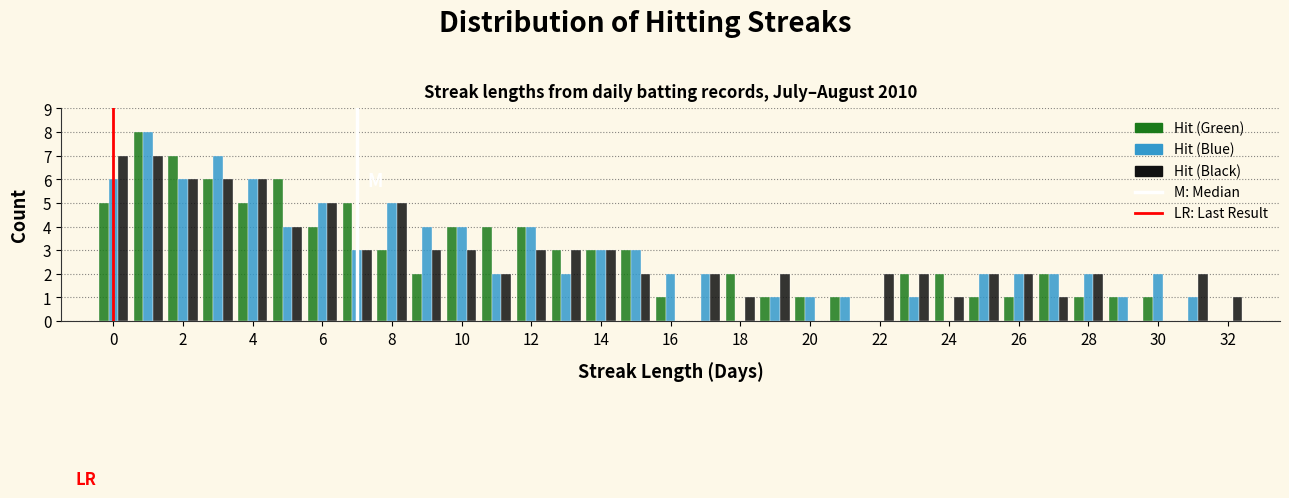

What is the height of the Hit (Green) bar covering 18.5 to 19.5 on the x-axis? Neither the bar edges nor the heights are printed on the chart, so give them approximately, as read against the axes.

1